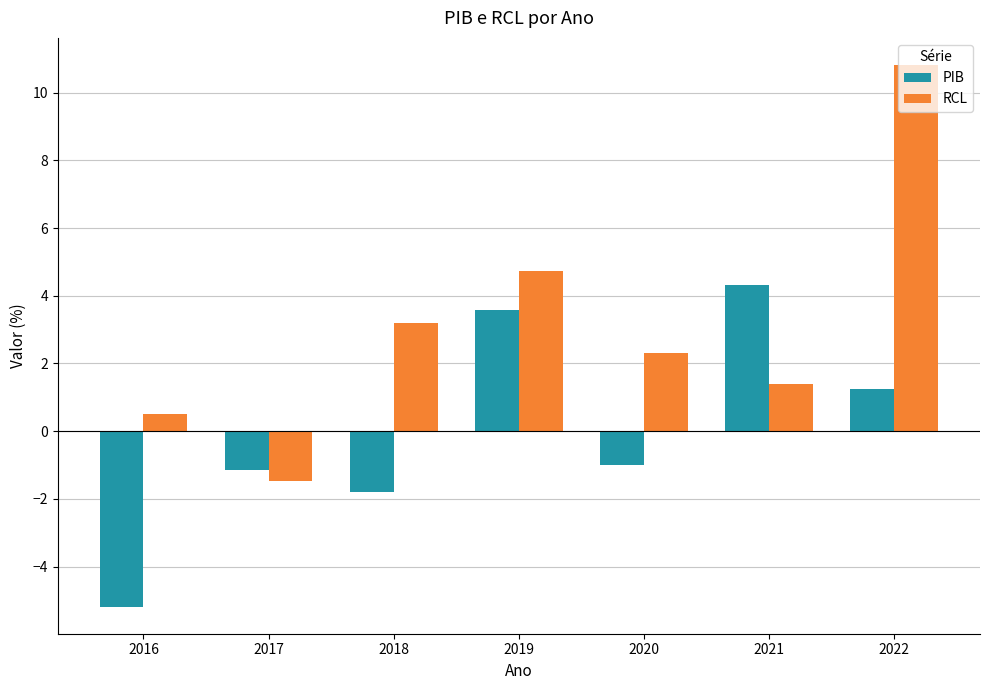

What is the highest value of the PIB series?

4.3